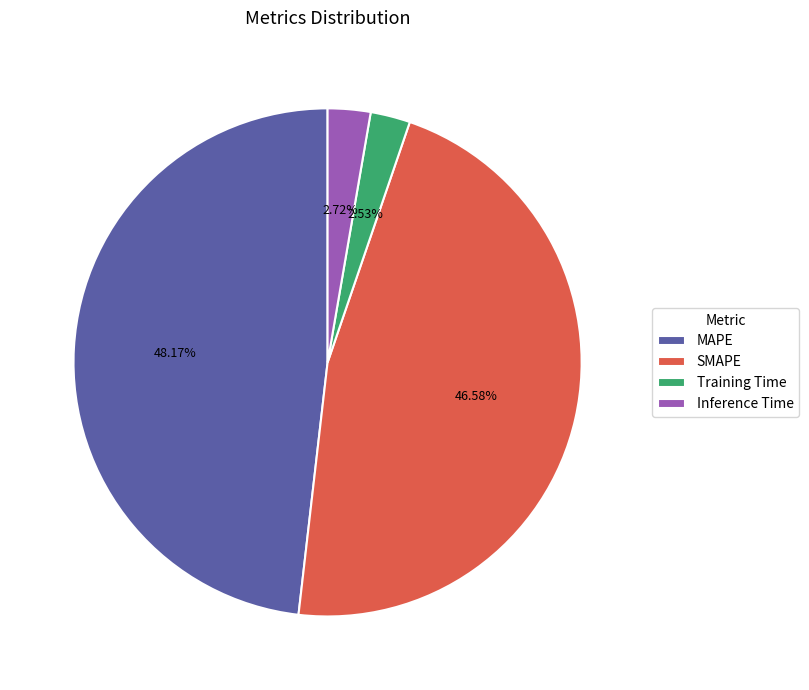

Does any single category account for the majority?

No